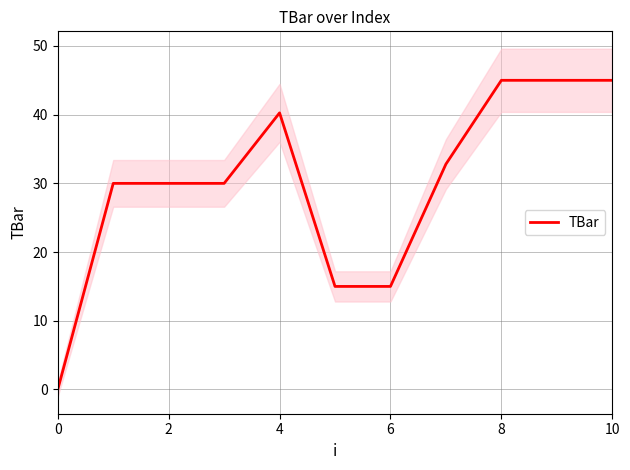

Which has a higher value, 8 or 10?

10